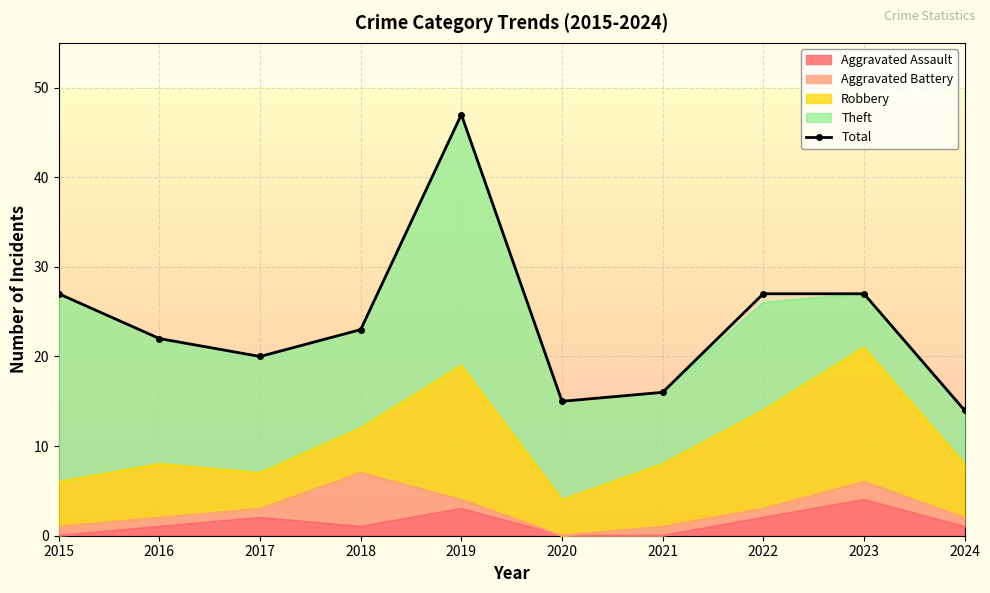

Reading left to right, what are all the values shown in this chart?

2015=27	2016=22	2017=20	2018=23	2019=47	2020=15	2021=16	2022=27	2023=27	2024=14